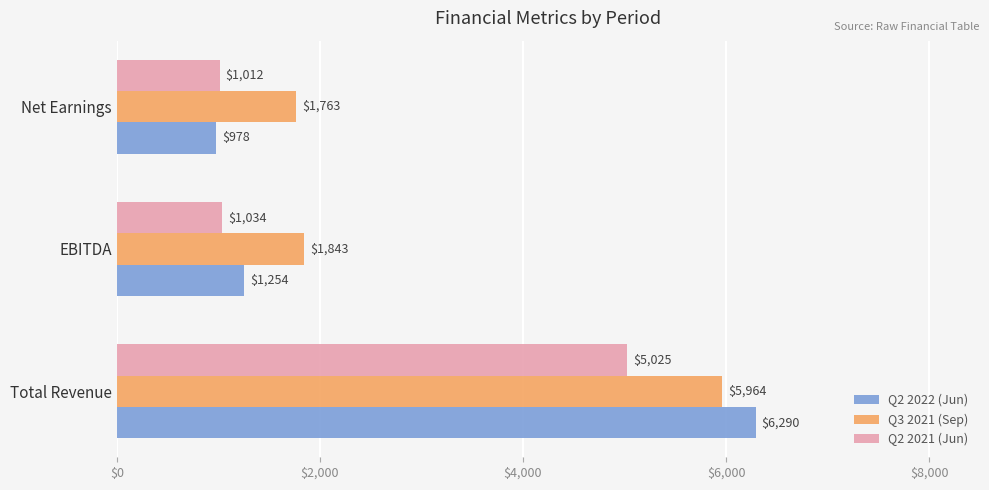

The value of Q2 2022 (Jun) at Net Earnings is 978. True or false?

True